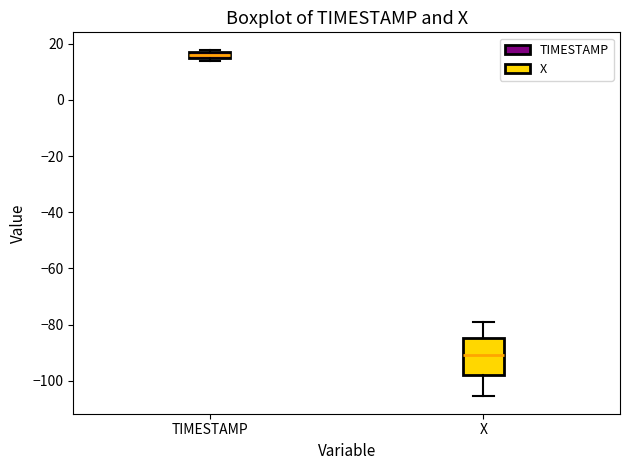

Which box is the tallest, from its lower edge to its upper edge?

X